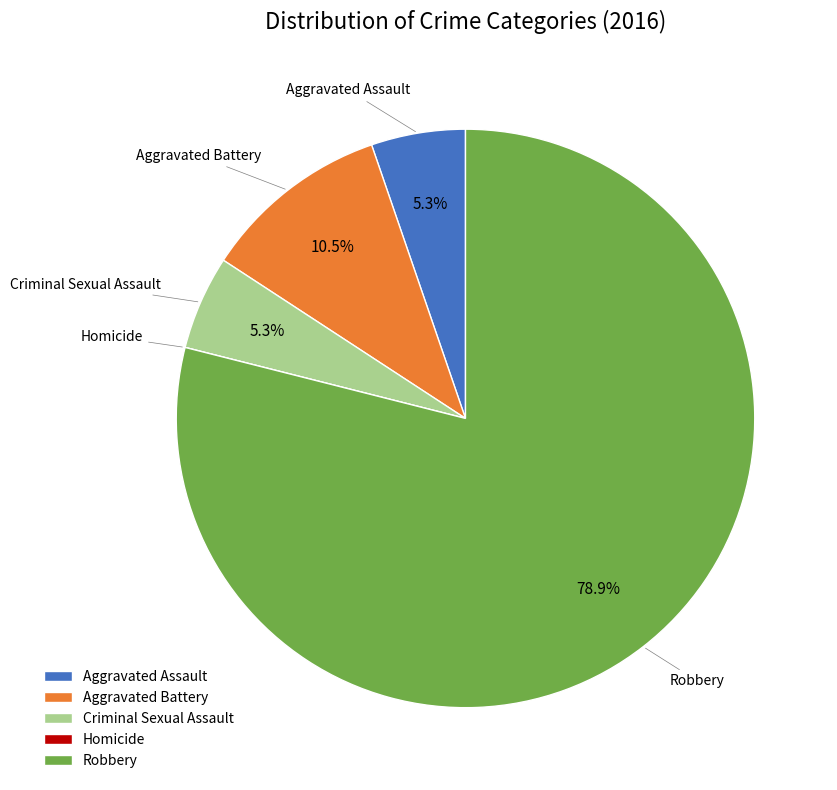

Approximately how many times larger is the value at Aggravated Battery compared to Criminal Sexual Assault?

2.0